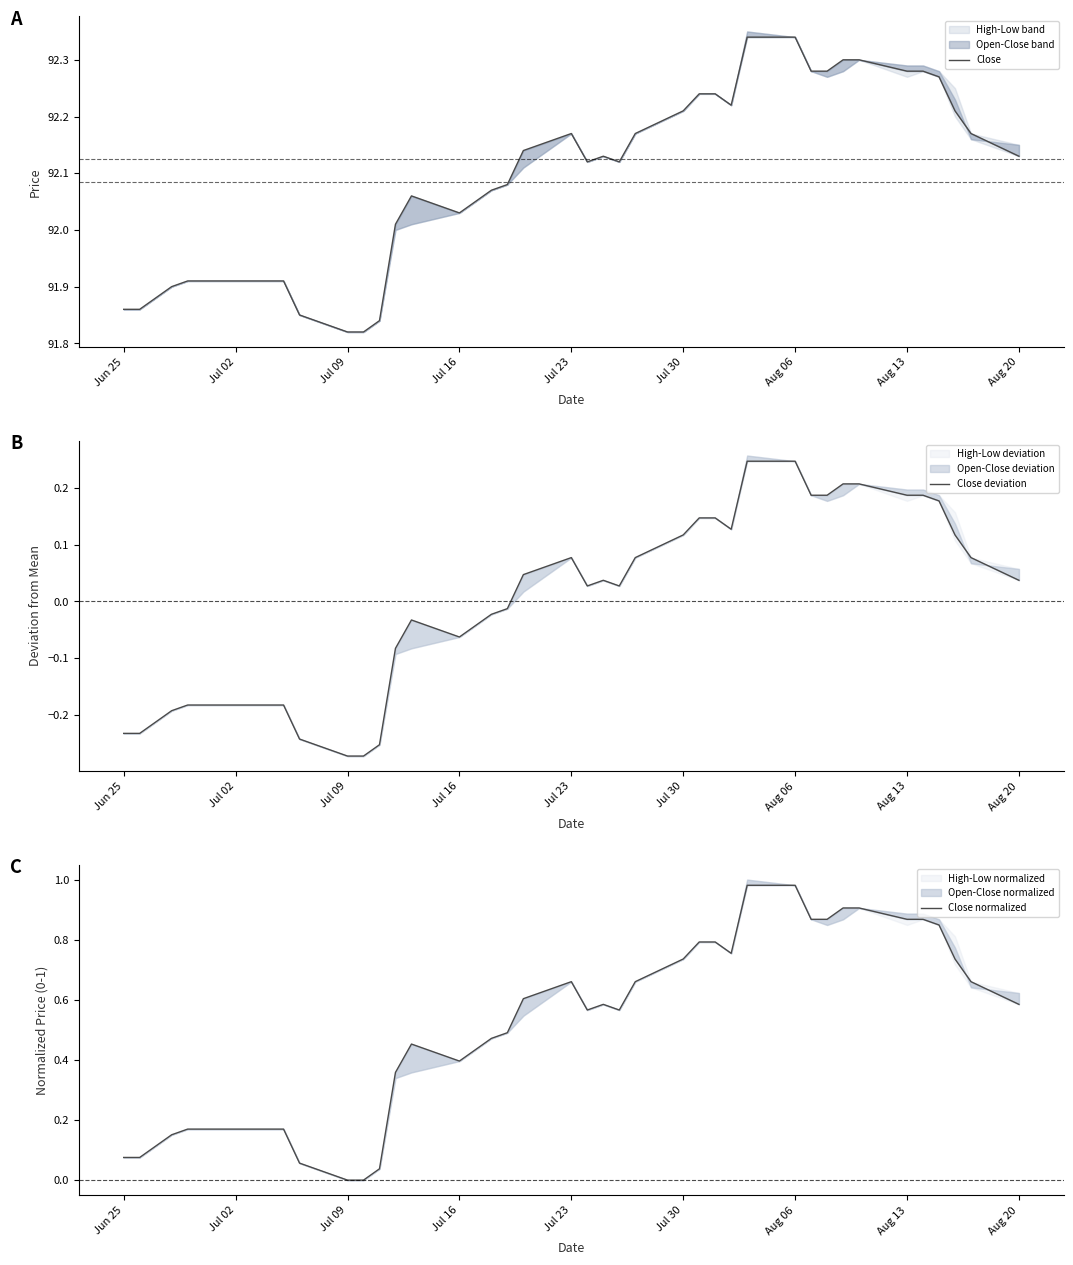

True or false: Close normalized and Close cross at least once.

False